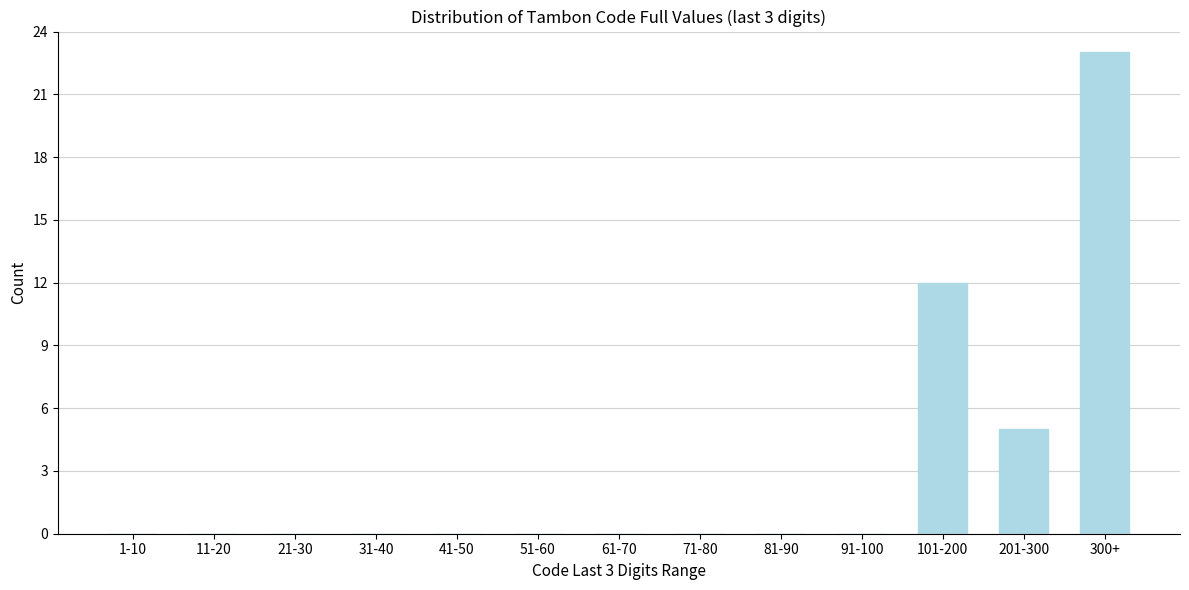

Reading left to right, list all the values displayed in this chart.

1-10=0	11-20=0	21-30=0	31-40=0	41-50=0	51-60=0	61-70=0	71-80=0	81-90=0	91-100=0	101-200=12	201-300=5	300+=23